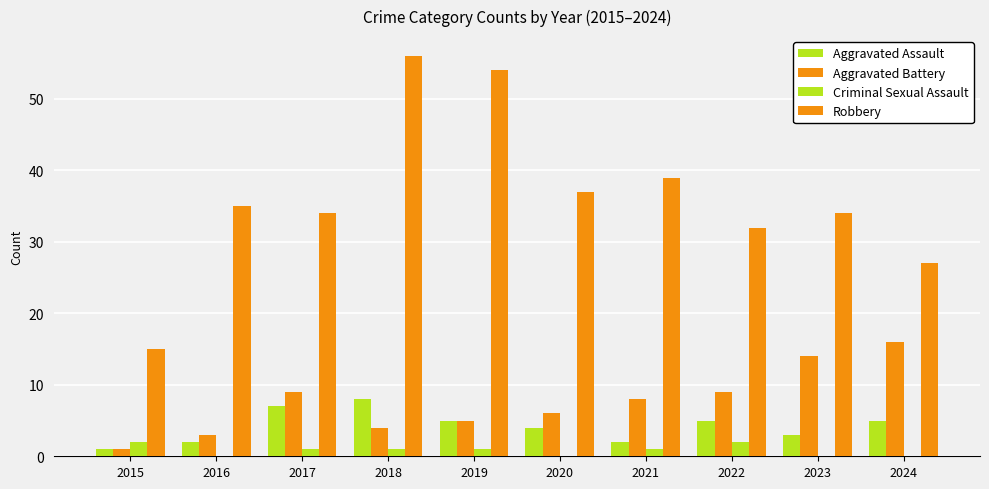

What is the average value of the Aggravated Battery series?

8